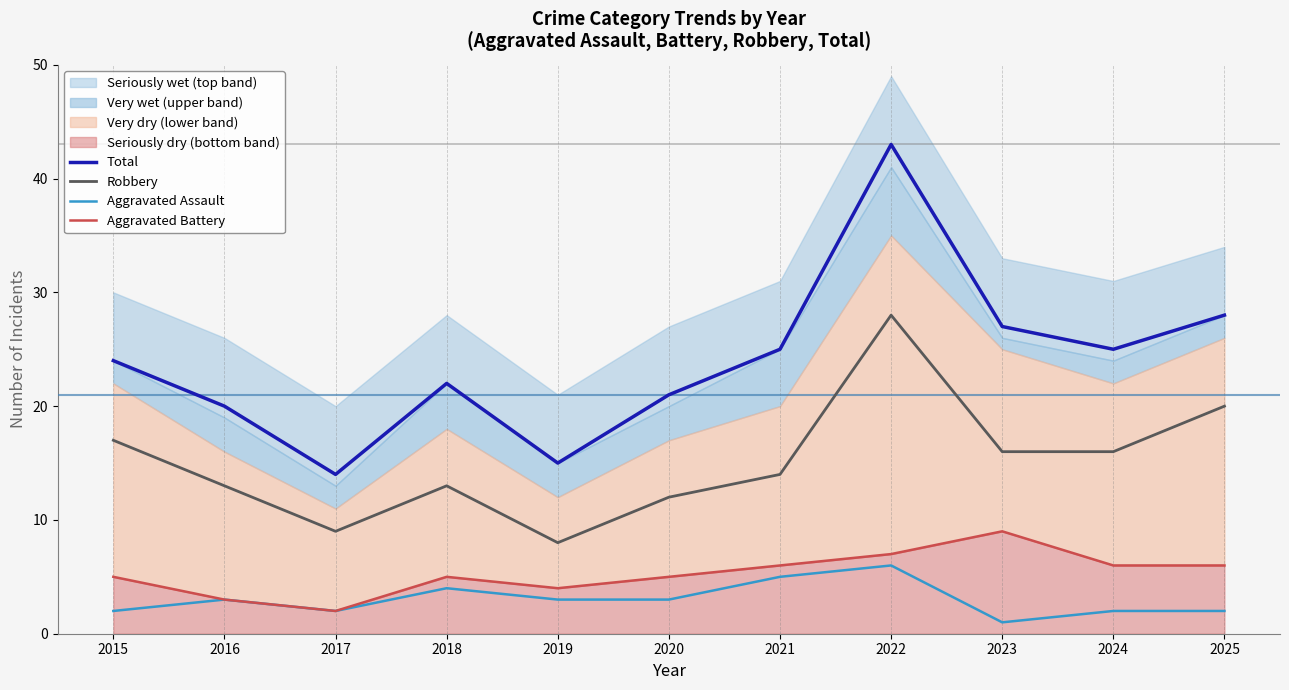

At which category is the sum across all series the highest?

2022